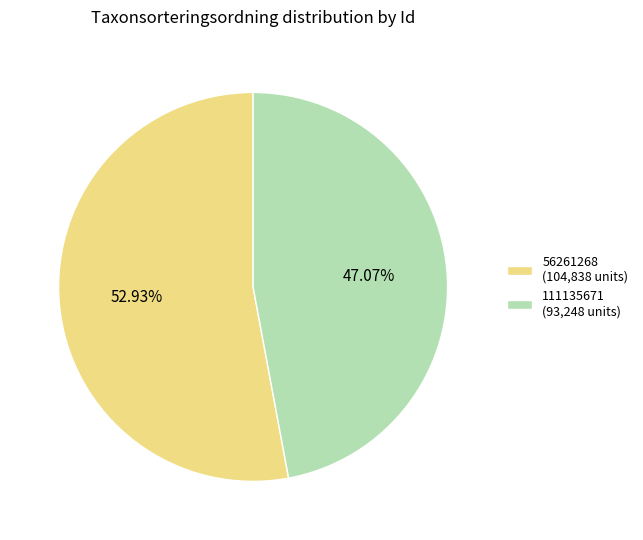

Which category has the biggest portion of the pie?

56261268